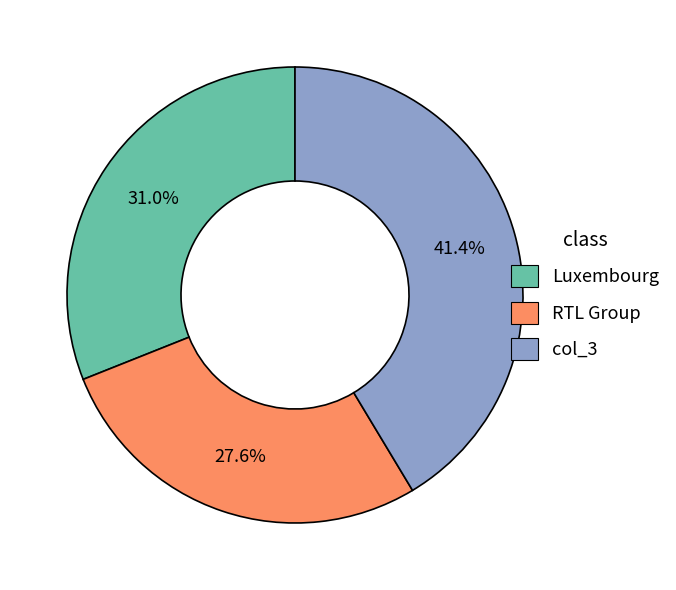

To the nearest percent, what is the difference between the largest and smallest slice percentages?

14%